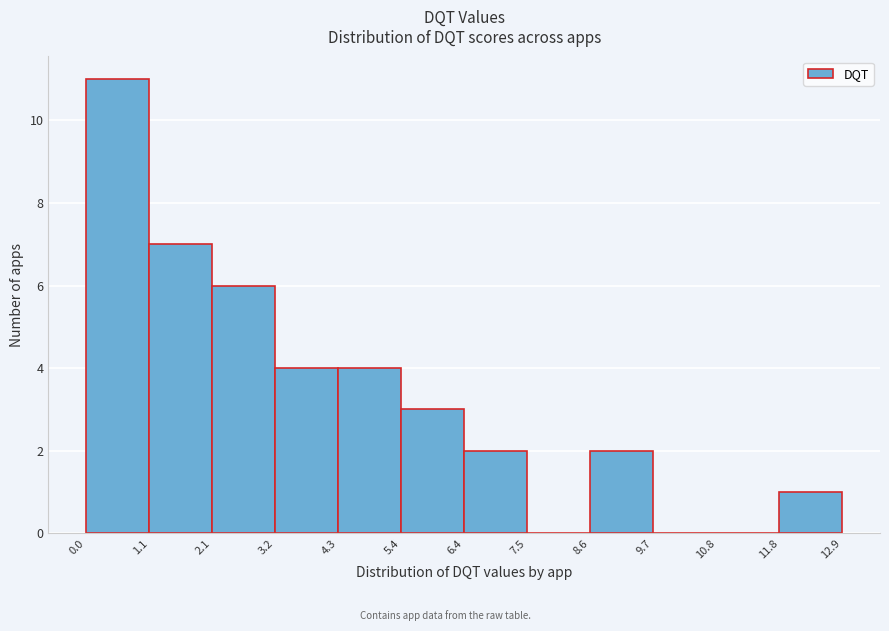

Over which range of the x-axis is the bar tallest?

0.0 to 1.1